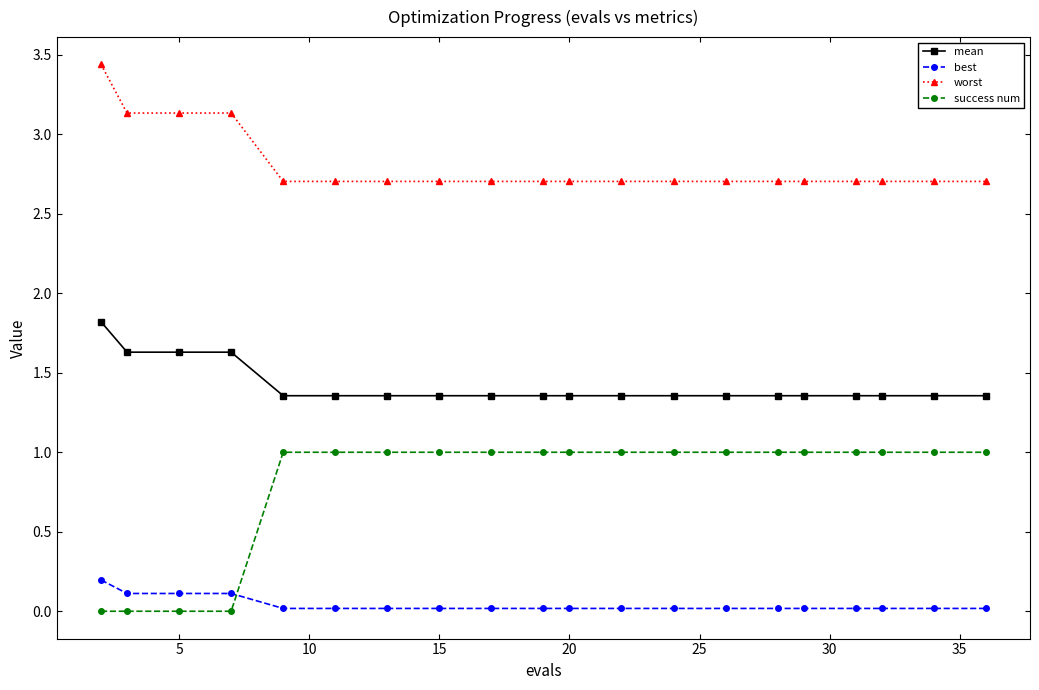

What is the maximum value for best?

0.2